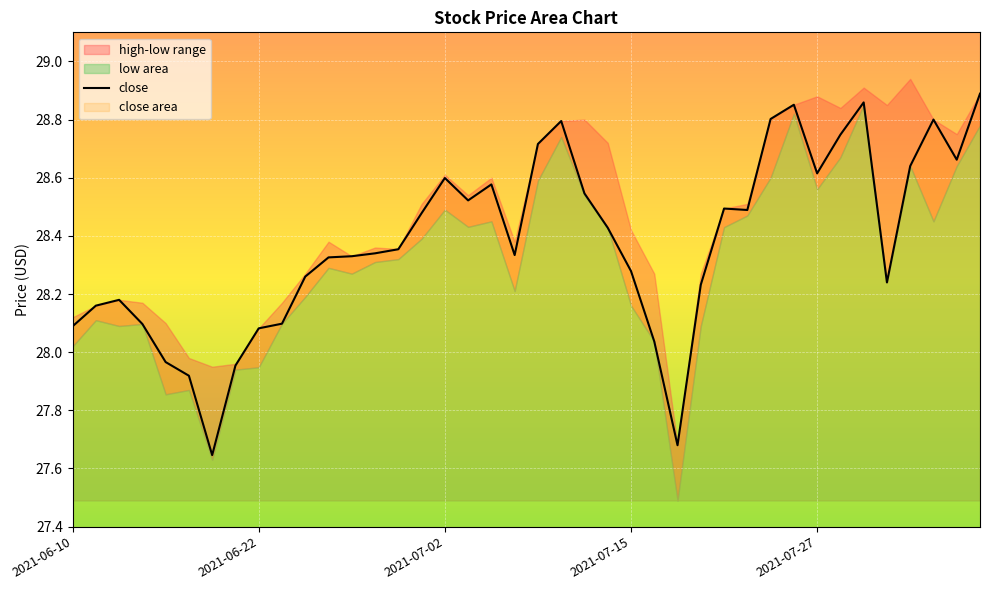

At which label does close first exceed 28?

2021-06-10